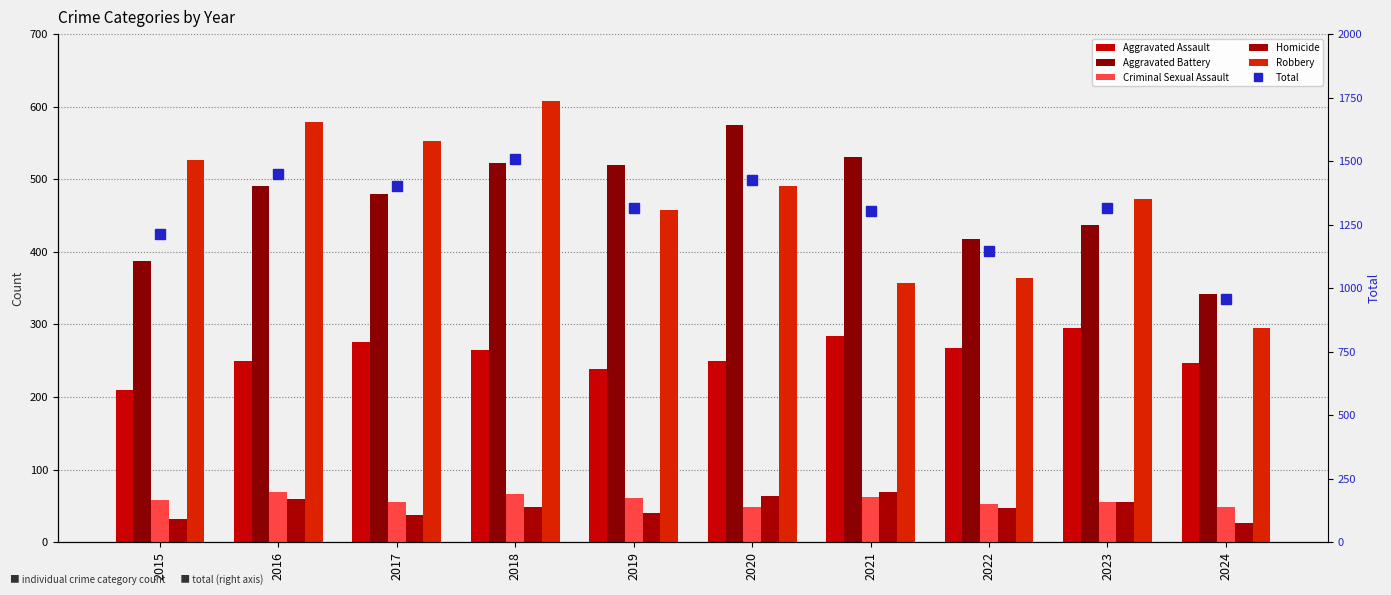

At which label does Total first exceed 1317?

2016